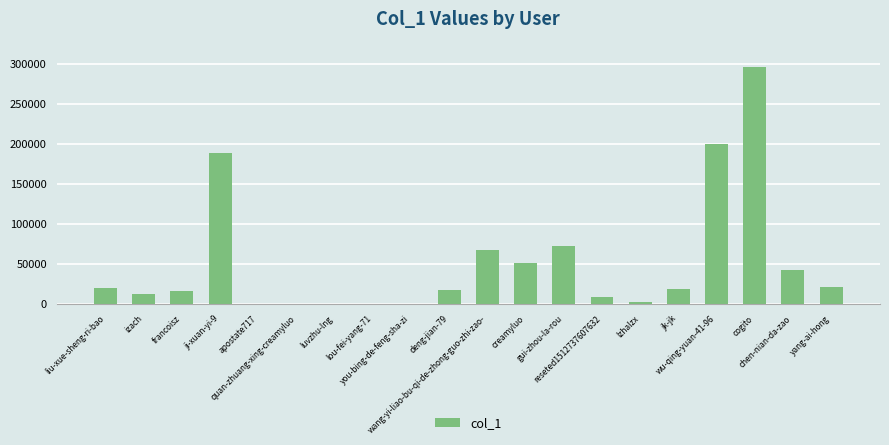

What is the sum of all values?

1043552